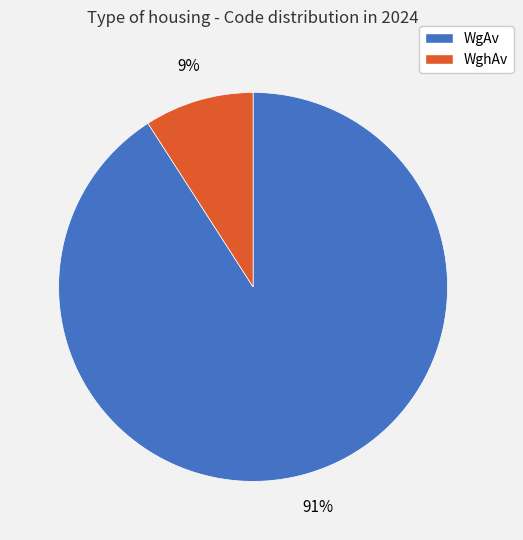

Do WgAv and WghAv together represent more than half of the pie?

Yes